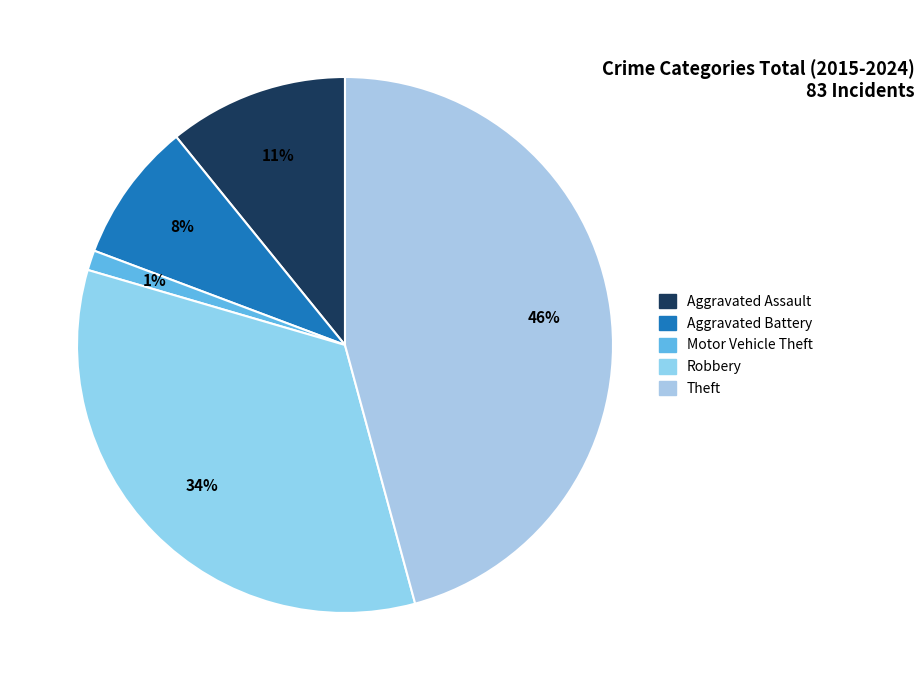

How many segments does this pie chart have?

5